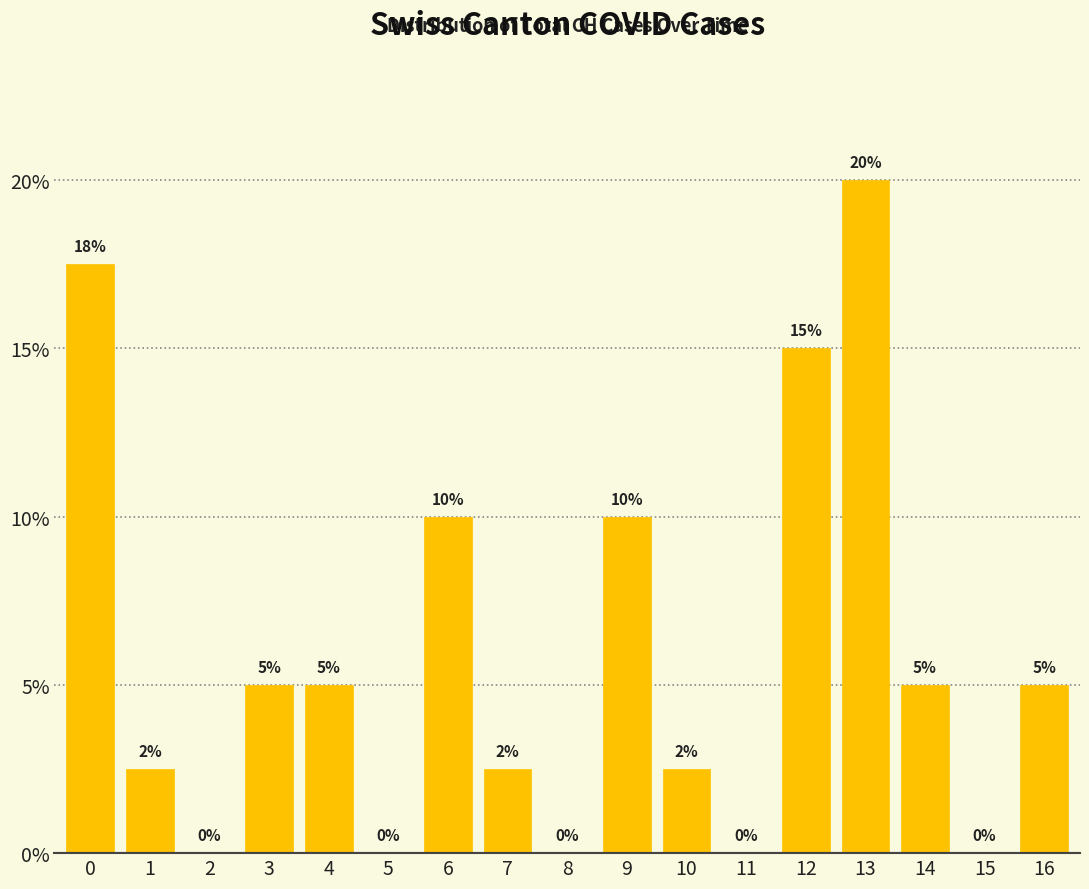

Which range on the x-axis has the tallest bar?

12.5 to 13.5